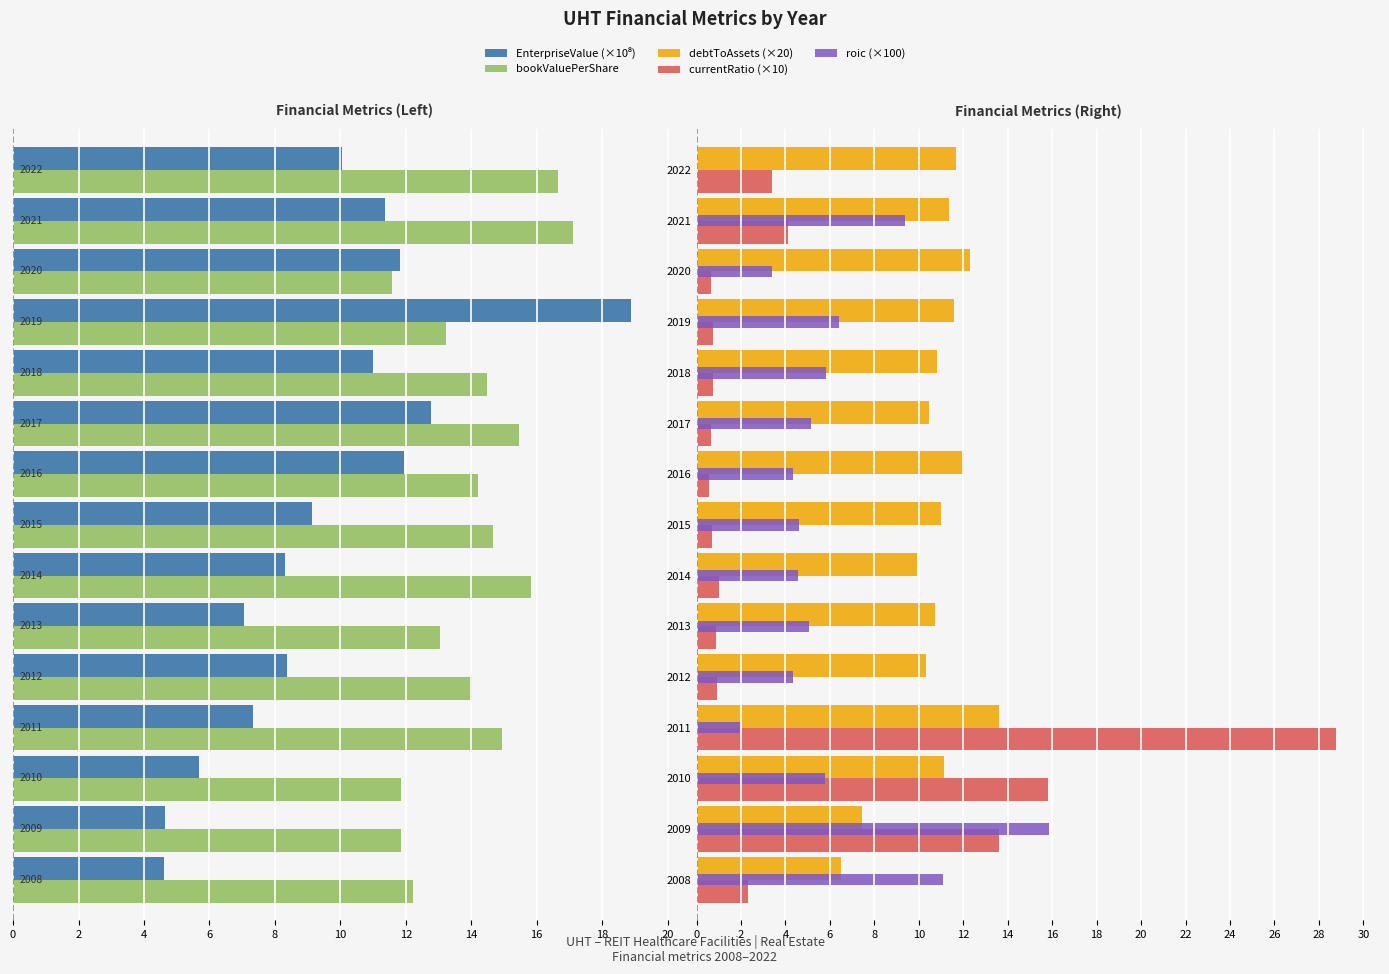

What is the maximum value shown in the chart?

28.7